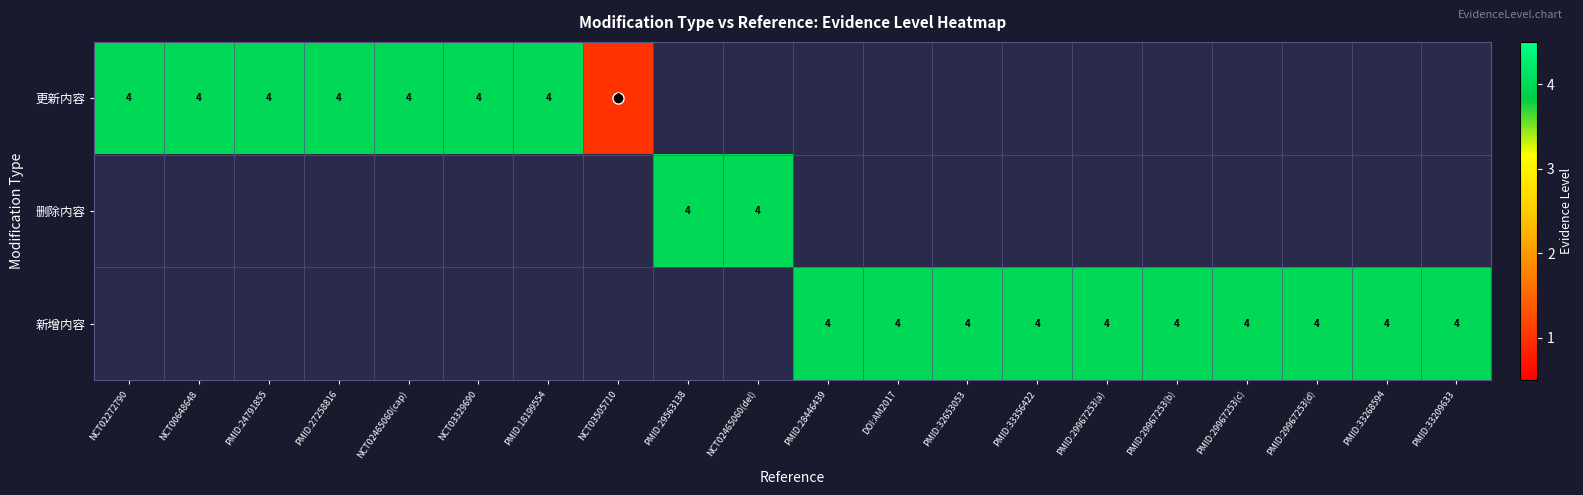

True or false: 更新内容 has a value of 4 at PMID:27258816.

True